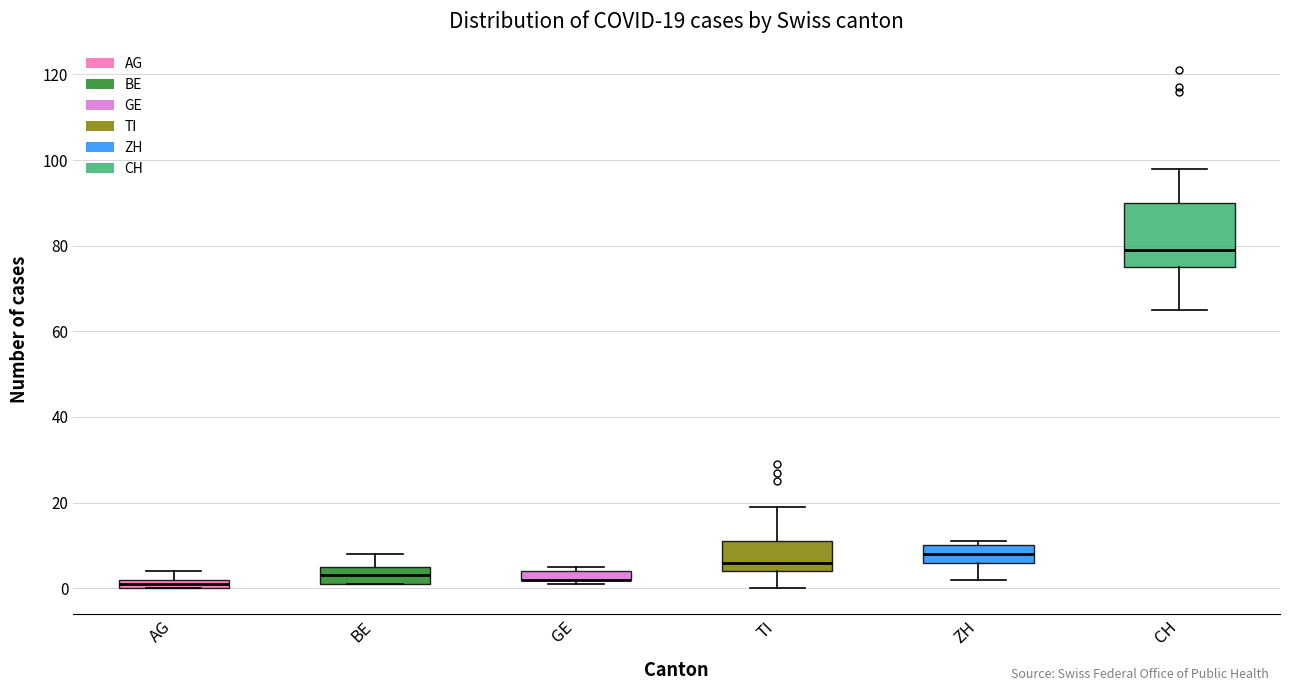

Which box is the tallest, from its lower edge to its upper edge?

CH